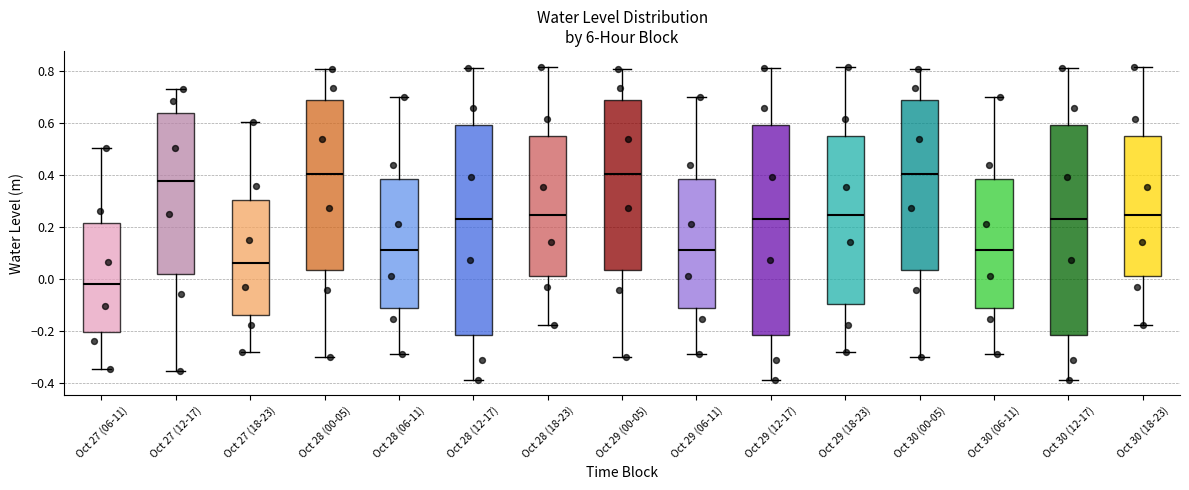

Reading left to right, transcribe this box plot: for each box, give where its median line is, the range the box spans, and where its two whiskers end, as read against the y-axis. The values are not printed on the chart, so give them approximately, as read against the axis.

Oct 27 (06-11): median -0.02, box -0.20 to 0.22, whiskers -0.34 to 0.50
Oct 27 (12-17): median 0.38, box 0.02 to 0.64, whiskers -0.36 to 0.74
Oct 27 (18-23): median 0.06, box -0.14 to 0.30, whiskers -0.28 to 0.60
Oct 28 (00-05): median 0.40, box 0.04 to 0.68, whiskers -0.30 to 0.80
Oct 28 (06-11): median 0.12, box -0.12 to 0.38, whiskers -0.28 to 0.70
Oct 28 (12-17): median 0.24, box -0.22 to 0.60, whiskers -0.38 to 0.82
Oct 28 (18-23): median 0.24, box 0.02 to 0.54, whiskers -0.18 to 0.82
Oct 29 (00-05): median 0.40, box 0.04 to 0.68, whiskers -0.30 to 0.80
Oct 29 (06-11): median 0.12, box -0.12 to 0.38, whiskers -0.28 to 0.70
Oct 29 (12-17): median 0.24, box -0.22 to 0.60, whiskers -0.38 to 0.82
Oct 29 (18-23): median 0.24, box -0.10 to 0.54, whiskers -0.28 to 0.82
Oct 30 (00-05): median 0.40, box 0.04 to 0.68, whiskers -0.30 to 0.80
Oct 30 (06-11): median 0.12, box -0.12 to 0.38, whiskers -0.28 to 0.70
Oct 30 (12-17): median 0.24, box -0.22 to 0.60, whiskers -0.38 to 0.82
Oct 30 (18-23): median 0.24, box 0.02 to 0.54, whiskers -0.18 to 0.82